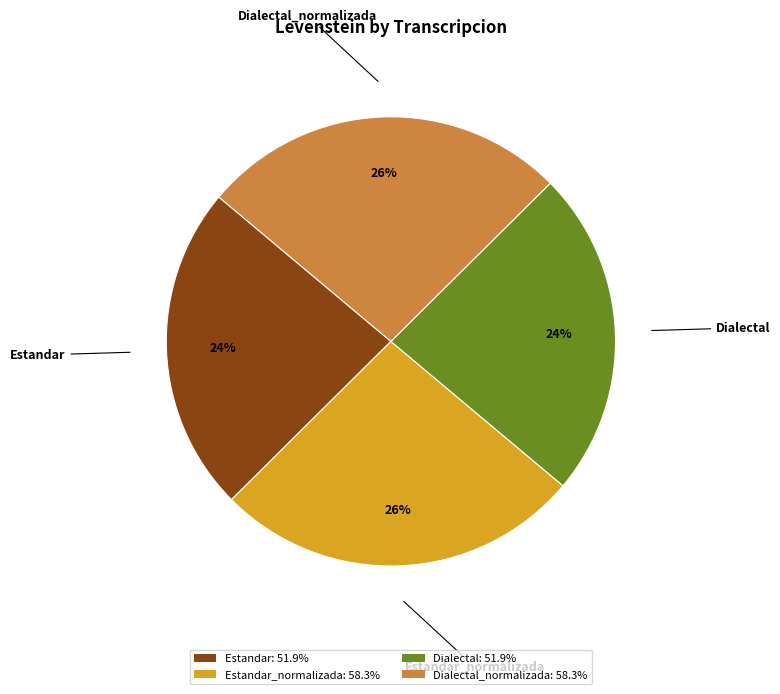

How many slices are in this pie chart?

4